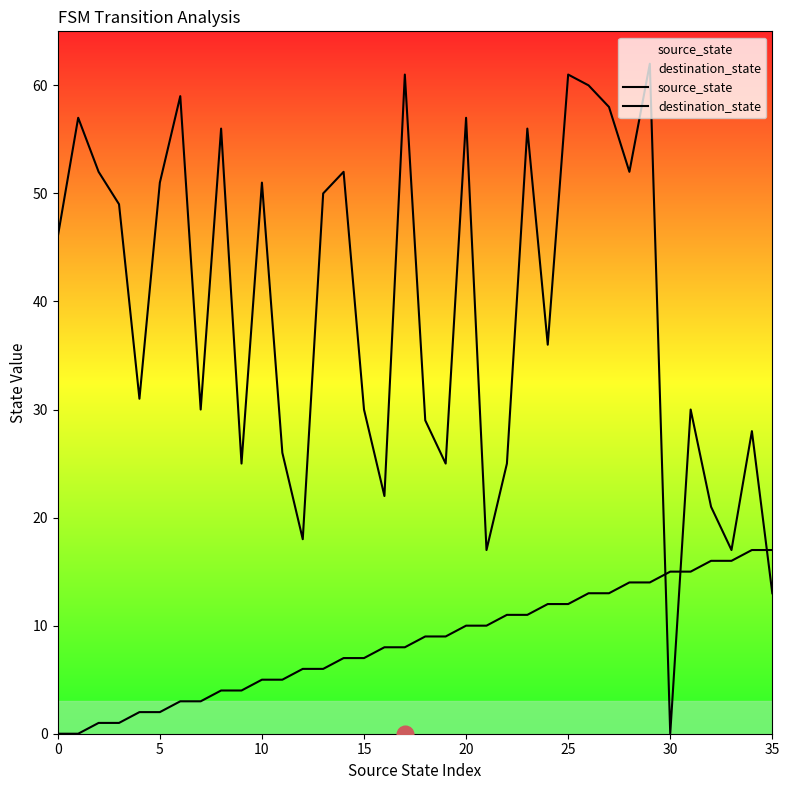

True or false: source_state has a value of 5 at 10.

True